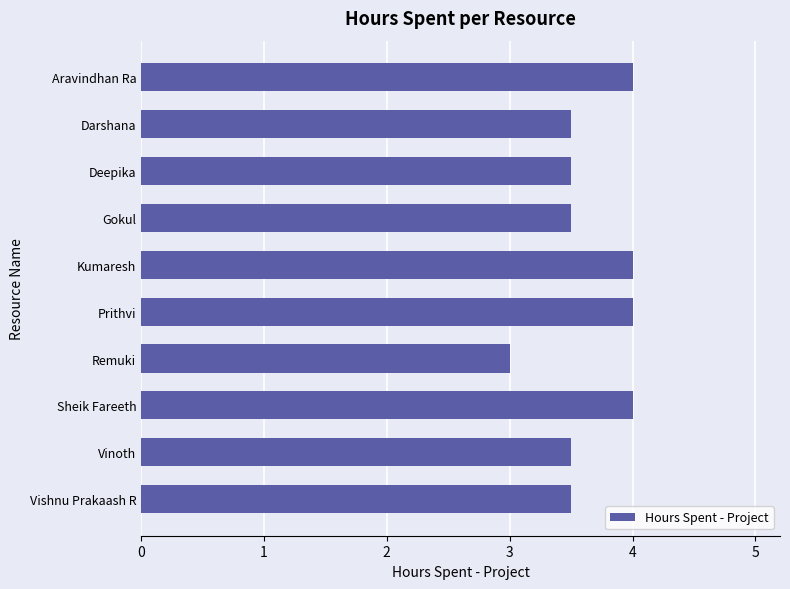

Does the chart contain stacked bars?

No